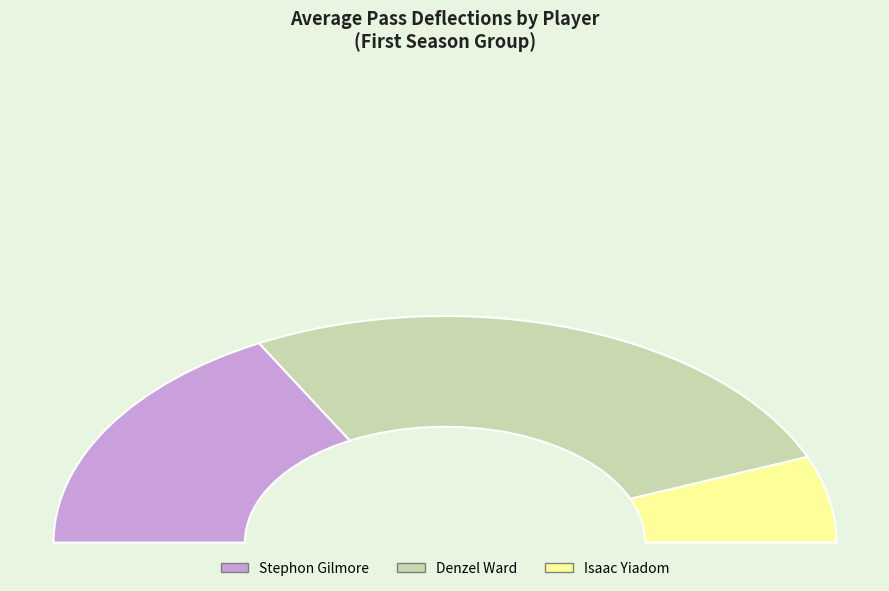

Which has a higher value, Stephon Gilmore or Isaac Yiadom?

Stephon Gilmore